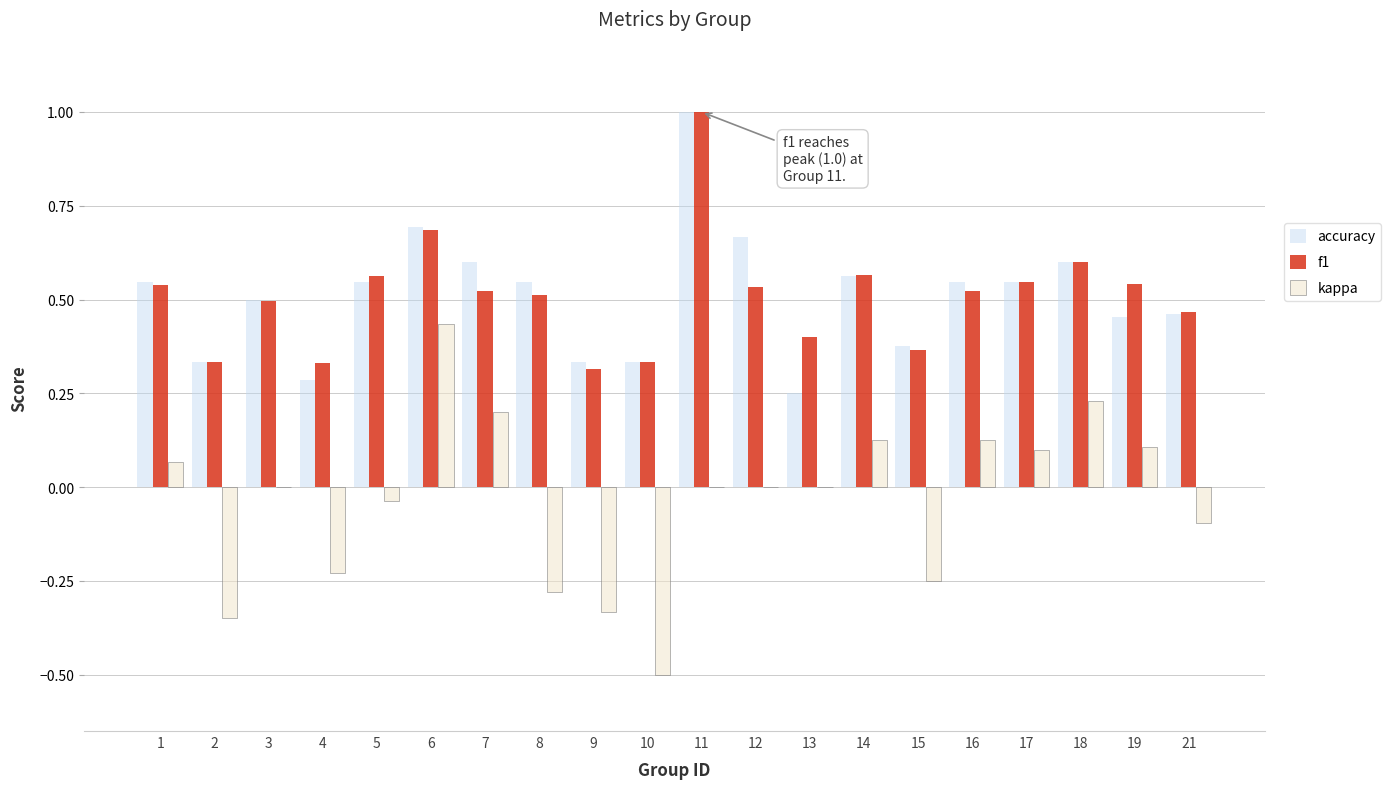

Which label corresponds to the largest value in the chart?

11